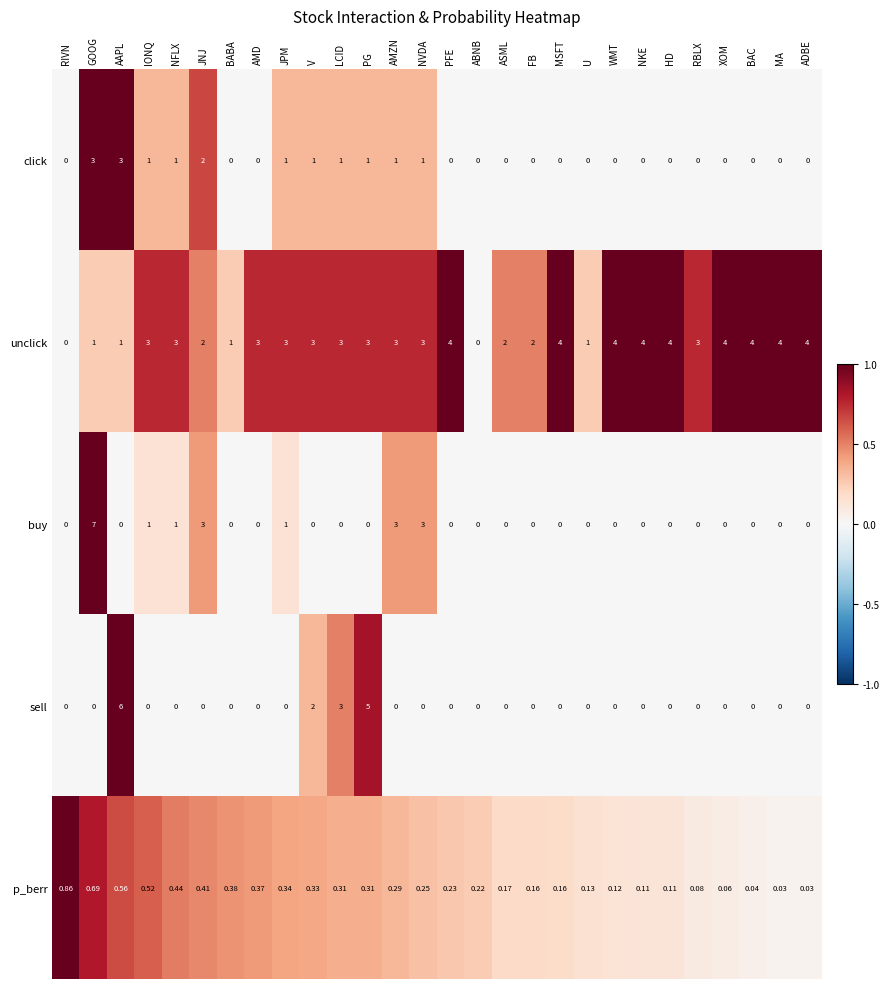

What is the total value across all series at LCID?

7.3